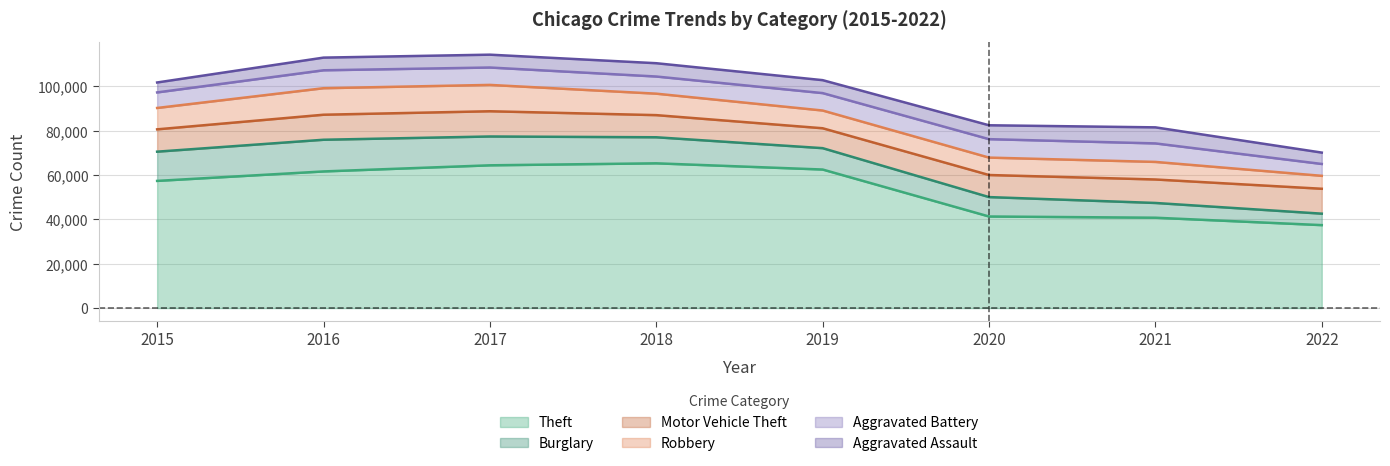

What is the spread (max minus min) of values at 2021?

34090